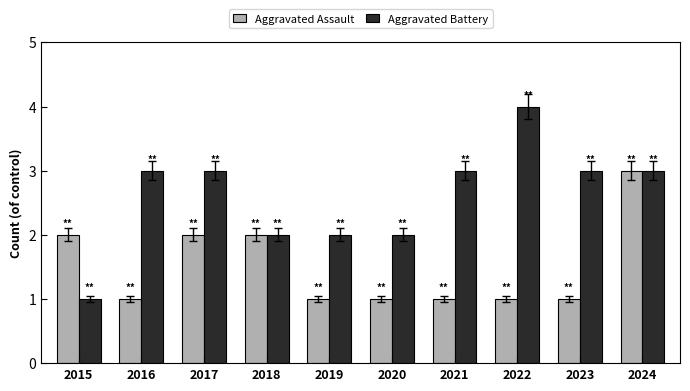

How many Aggravated Battery values are between 2 and 3?

8